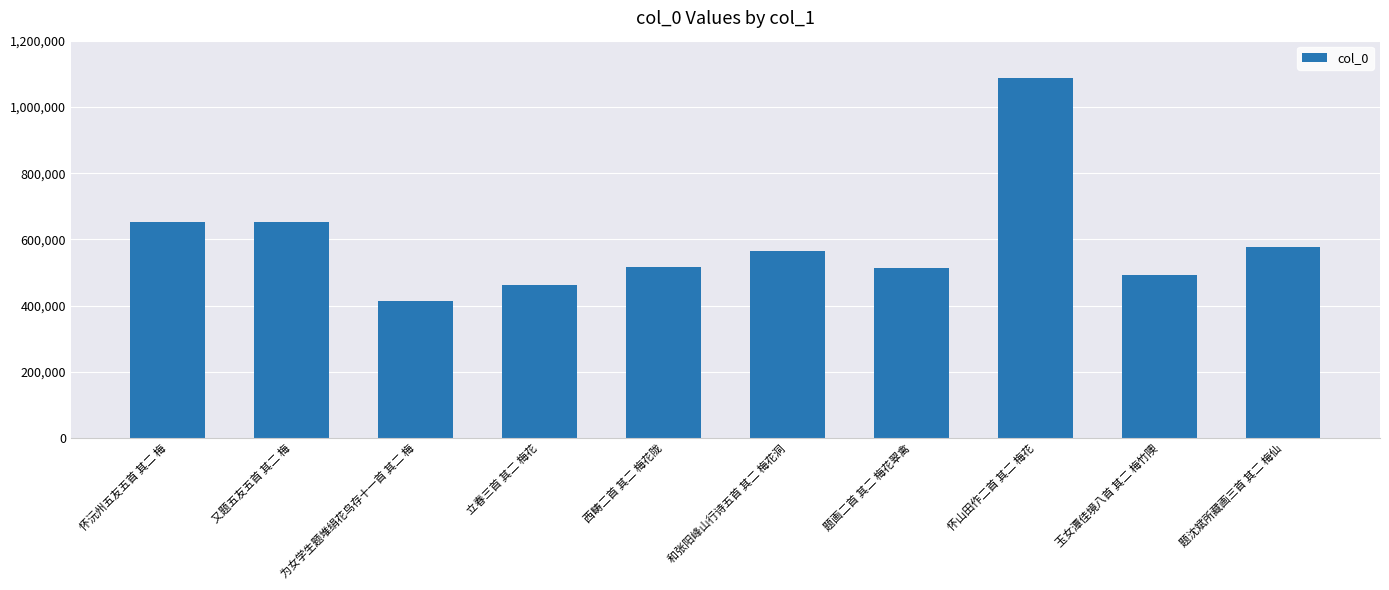

What is the difference between the maximum and minimum values?

674469